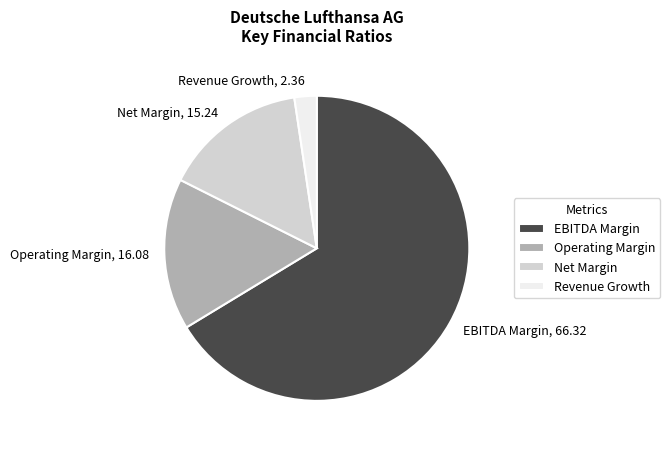

True or false: Revenue Growth accounts for 2% of the total.

True